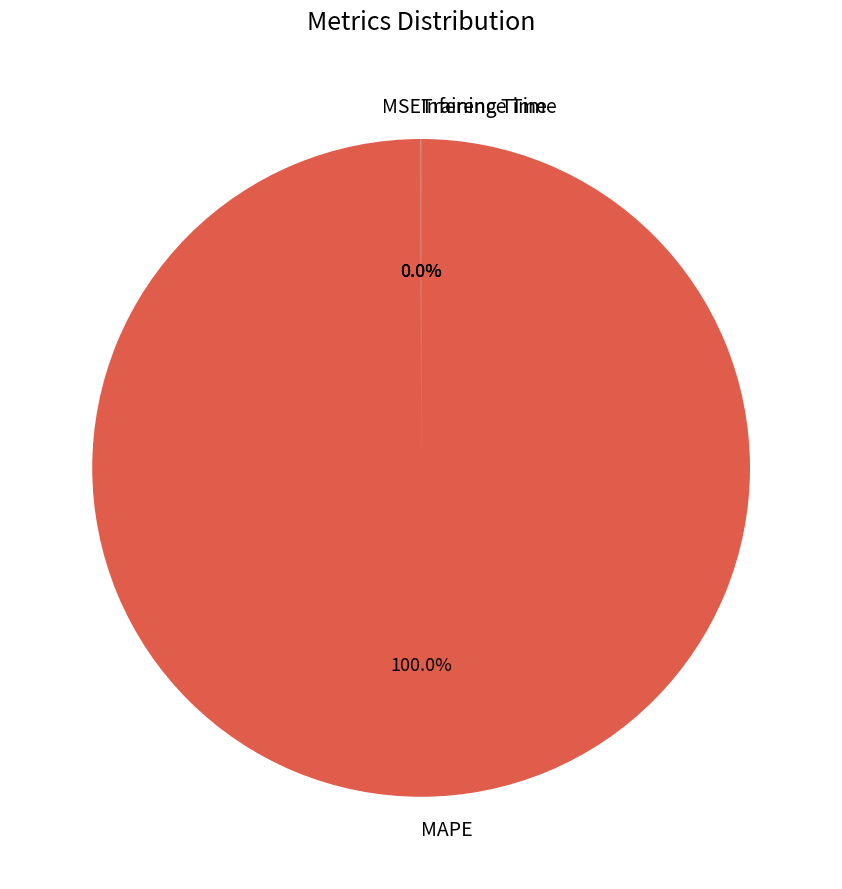

Which category has the biggest portion of the pie?

MAPE